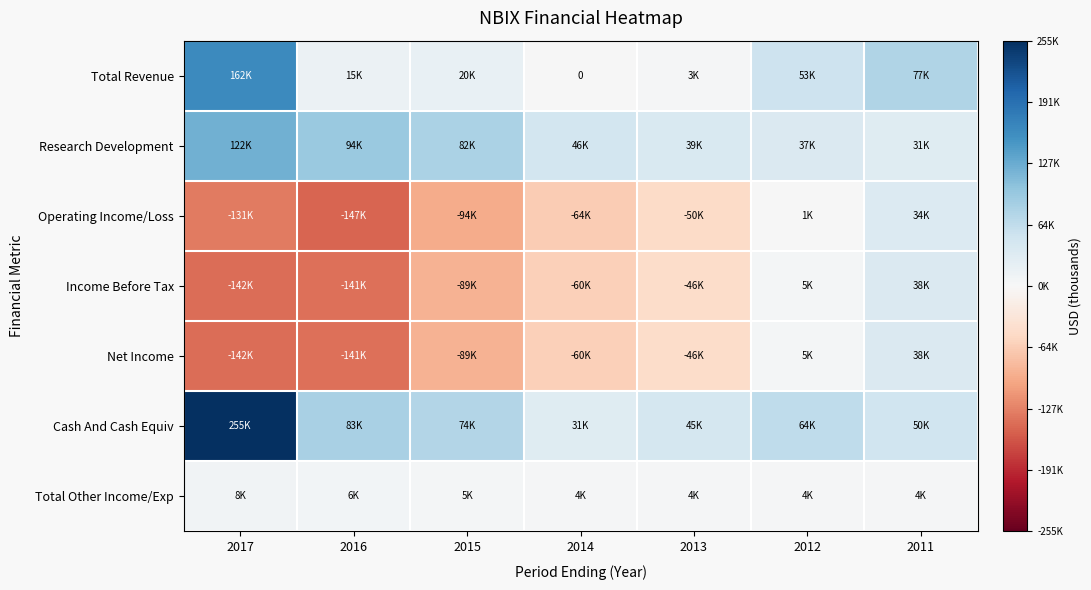

Which series has the largest total across all categories?

Cash And Cash Equiv